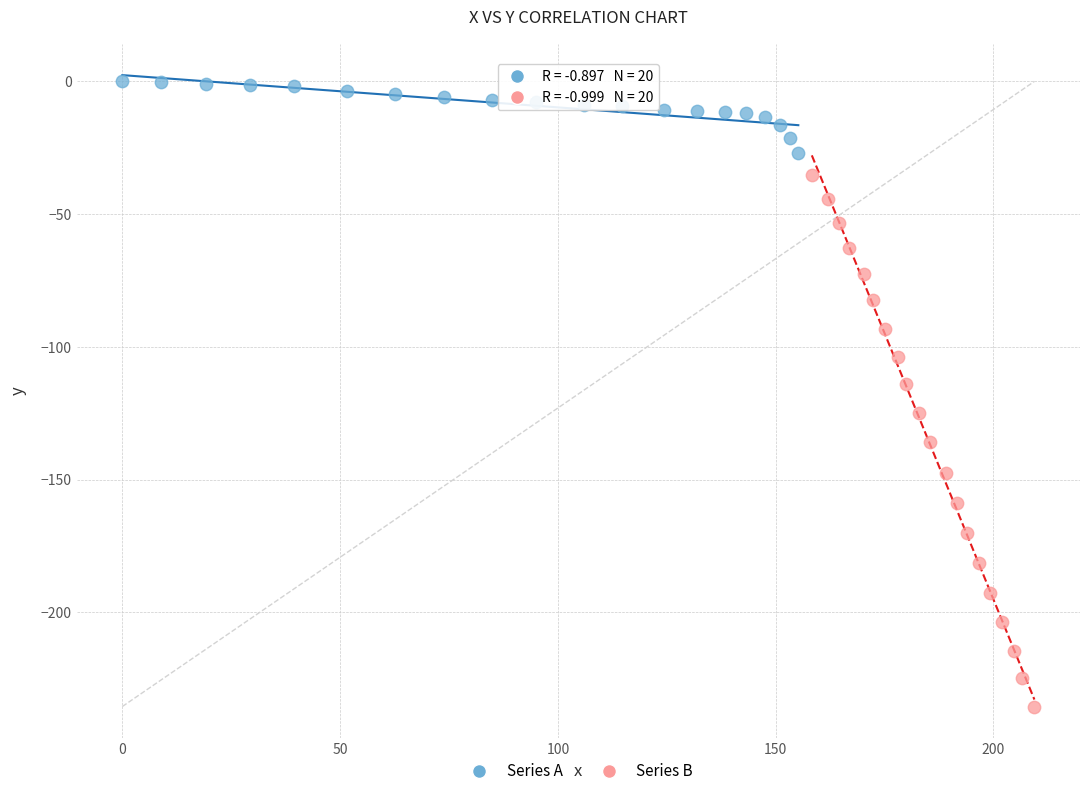

Which series contains the lowest Y value?

Series B